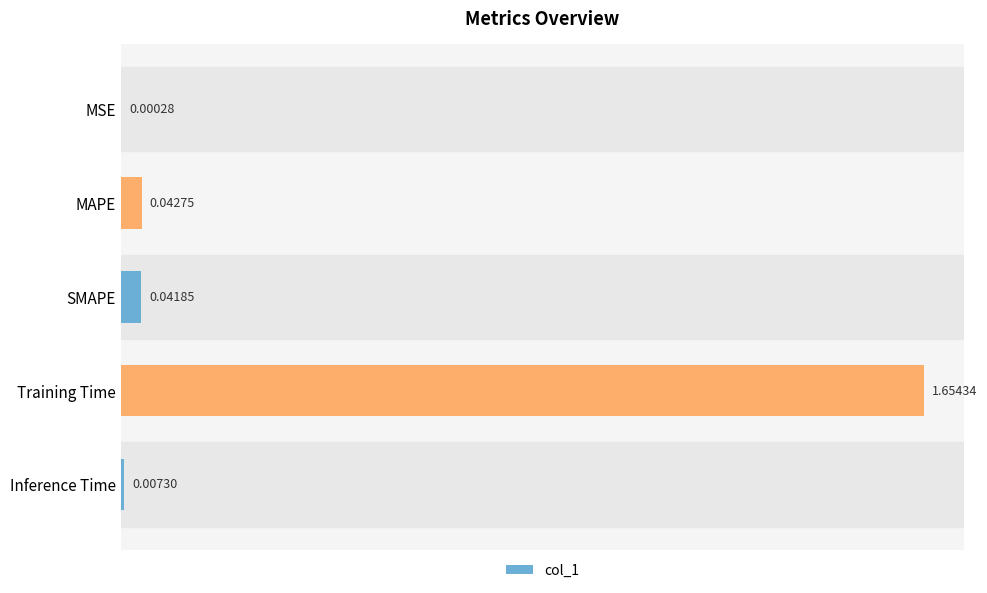

Between MSE and MAPE, which is larger?

MAPE